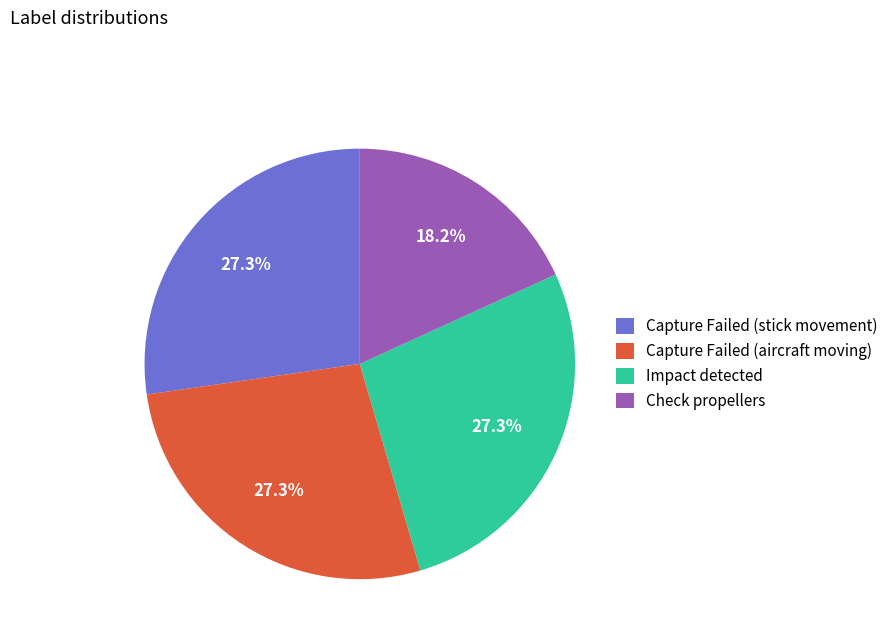

Approximately how many times larger is the value at Check propellers compared to Impact detected?

0.7